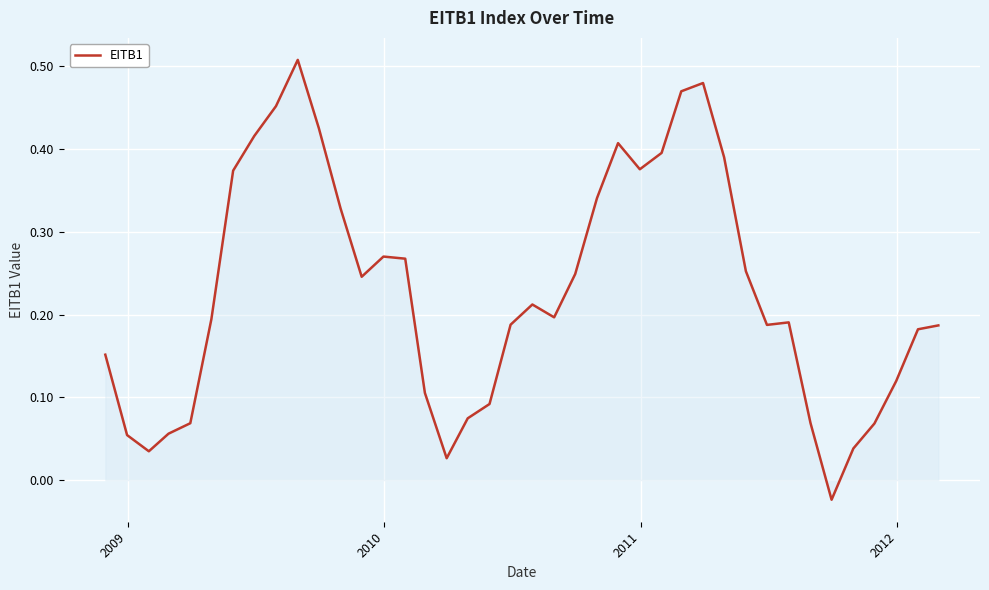

What is the value of the 27th point from the left?

0.4